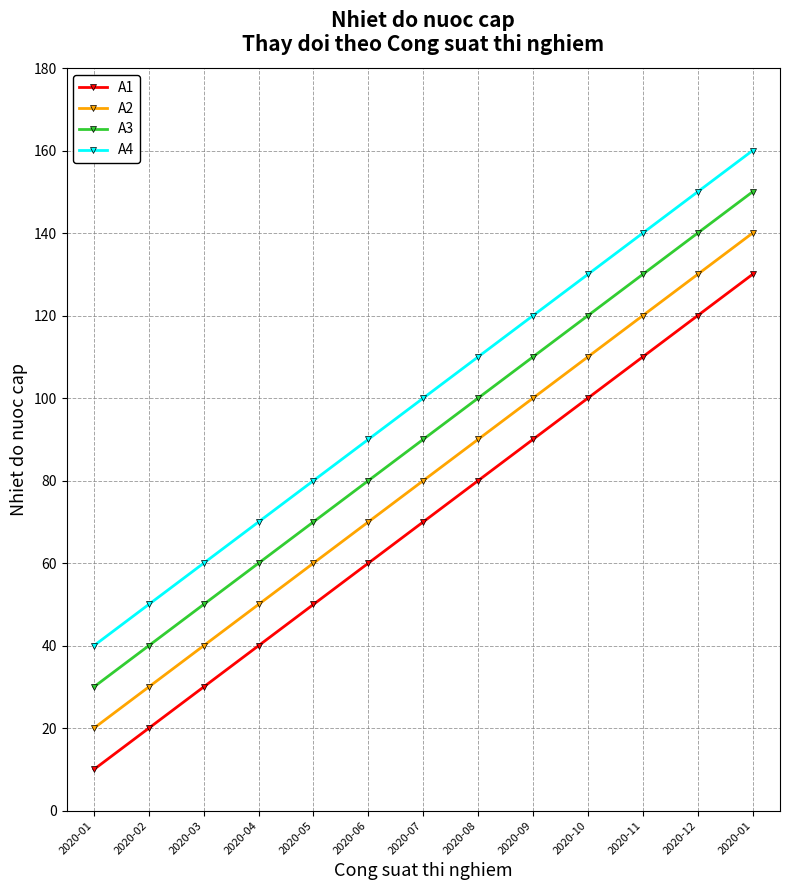

What is the label of the 5th point from the left?

2020-05